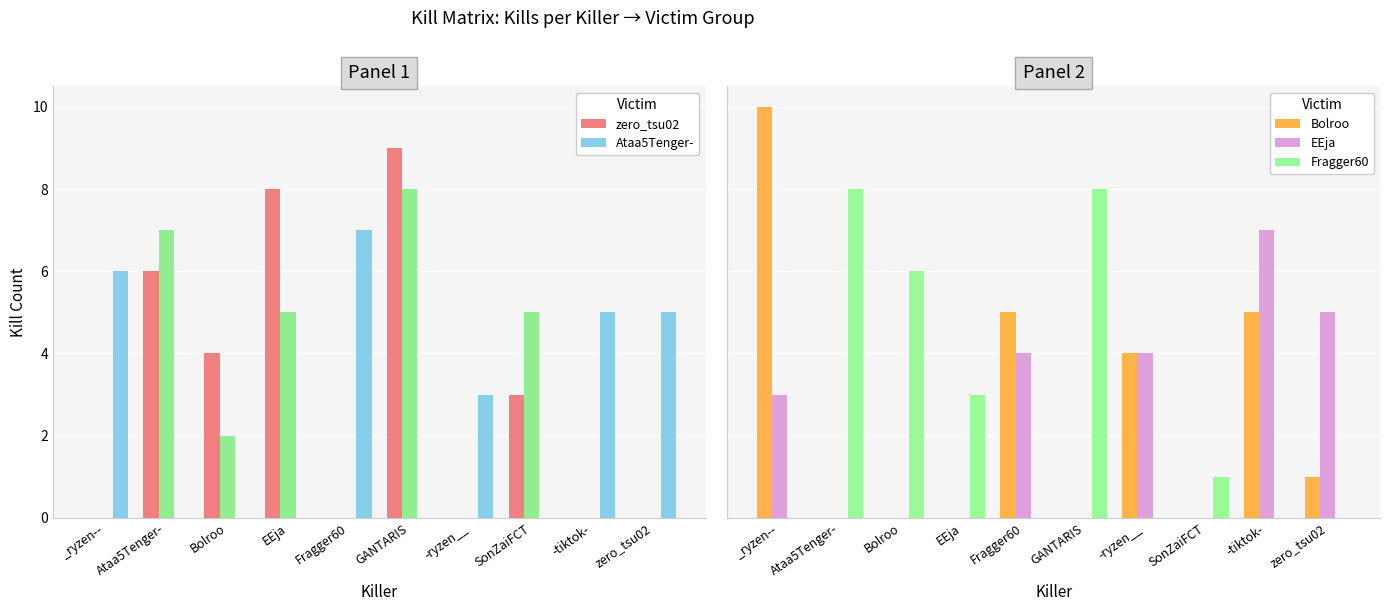

Reading left to right, extract all data points from this chart.

zero_tsu02: _ryzen--=0	Ataa5Tenger-=6	Bolroo=4	EEja=8	Fragger60=0	GANTARIS=9	-ryzen__=0	SonZaiFCT=3	-tiktok-=0	zero_tsu02=0
Ataa5Tenger-: _ryzen--=6	Ataa5Tenger-=0	Bolroo=0	EEja=0	Fragger60=7	GANTARIS=0	-ryzen__=3	SonZaiFCT=0	-tiktok-=5	zero_tsu02=5
Bolroo: _ryzen--=10	Ataa5Tenger-=0	Bolroo=0	EEja=0	Fragger60=5	GANTARIS=0	-ryzen__=4	SonZaiFCT=0	-tiktok-=5	zero_tsu02=1
EEja: _ryzen--=3	Ataa5Tenger-=0	Bolroo=0	EEja=0	Fragger60=4	GANTARIS=0	-ryzen__=4	SonZaiFCT=0	-tiktok-=7	zero_tsu02=5
Fragger60: _ryzen--=0	Ataa5Tenger-=8	Bolroo=6	EEja=3	Fragger60=0	GANTARIS=8	-ryzen__=0	SonZaiFCT=1	-tiktok-=0	zero_tsu02=0